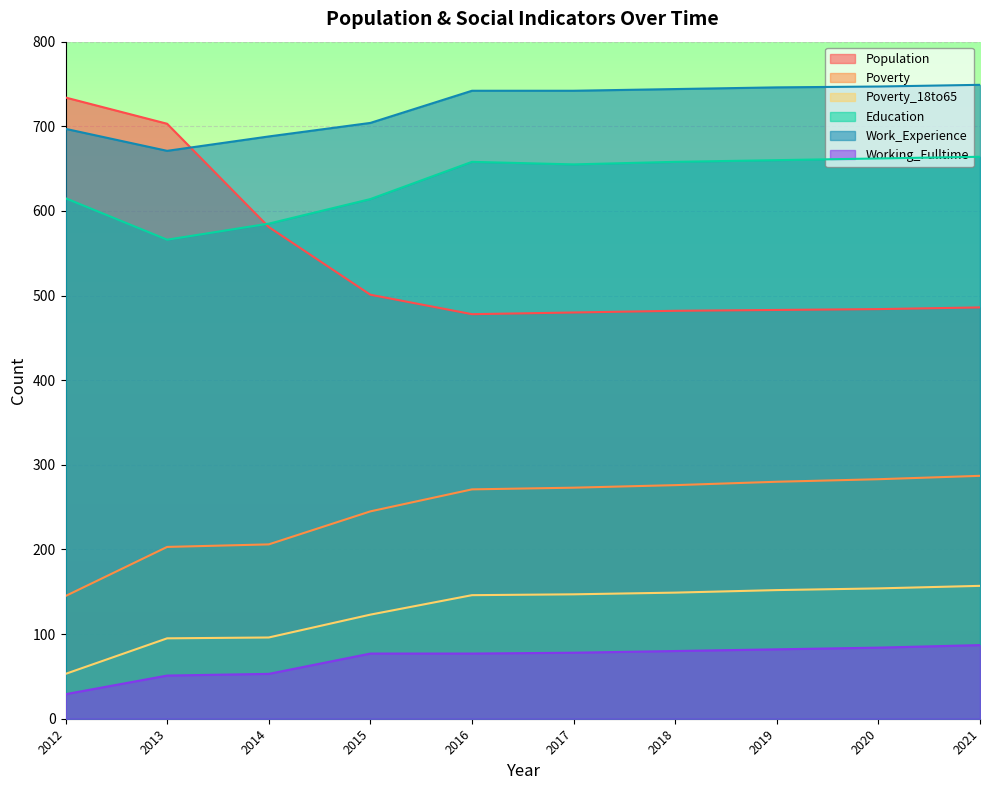

Is the value of Population at 2021 greater than the value of Working_Fulltime at 2016?

Yes